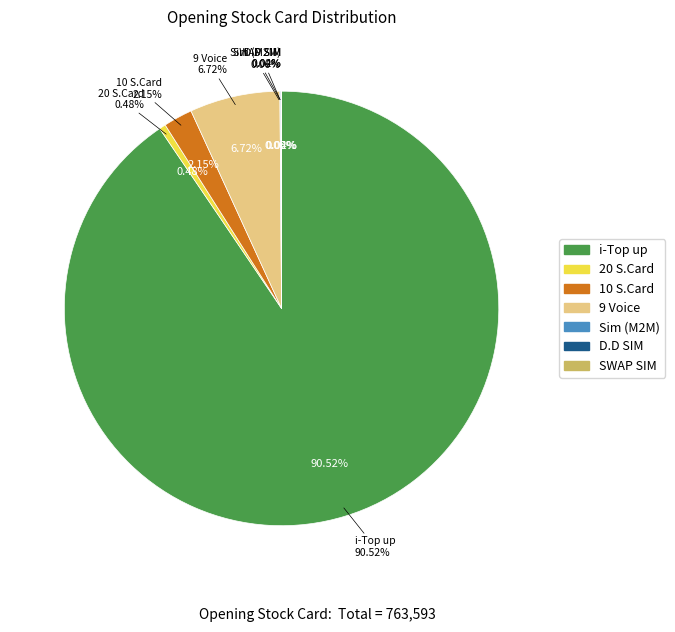

To the nearest percent, what is the difference between the largest and smallest slice percentages?

91%